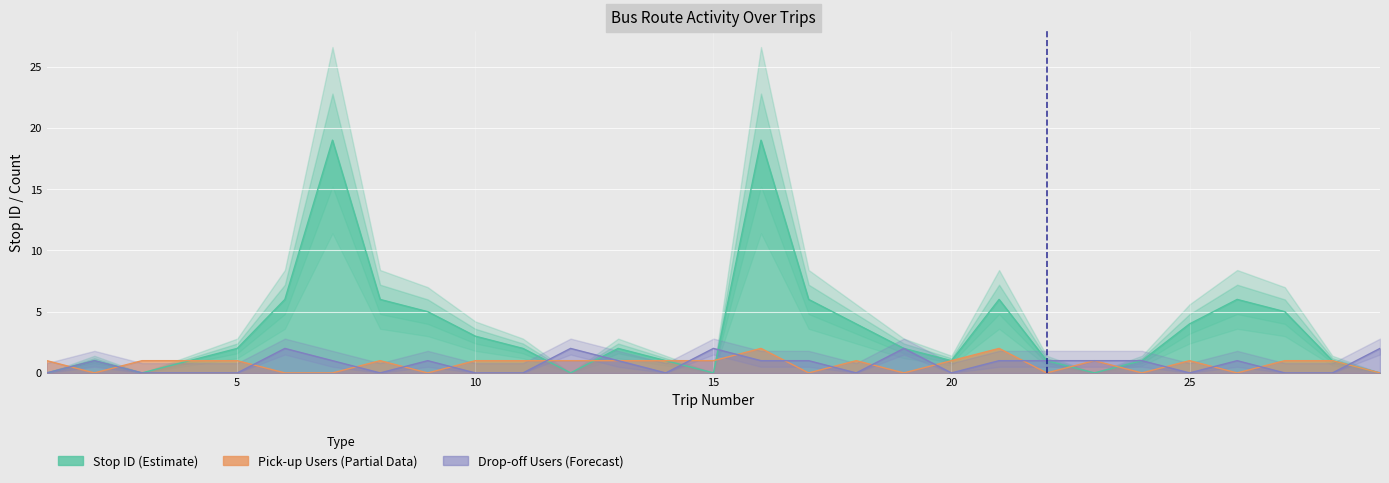

Between 5 and 1, which is larger?

5